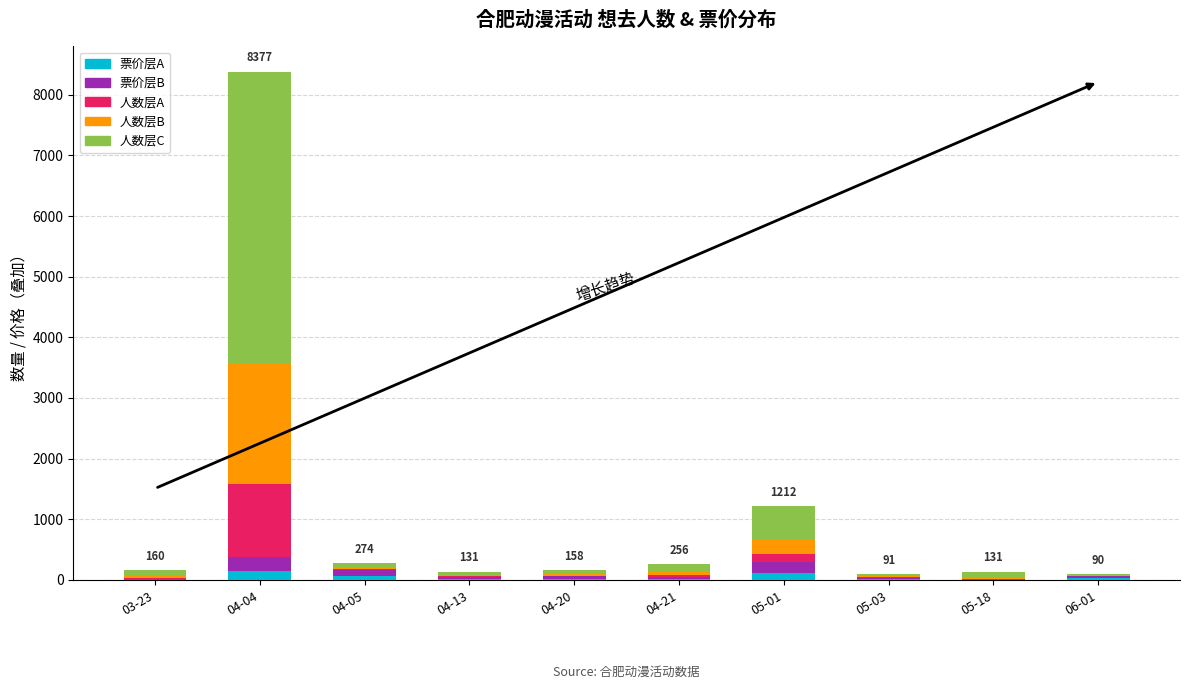

At which category is the sum across all series the highest?

04-04